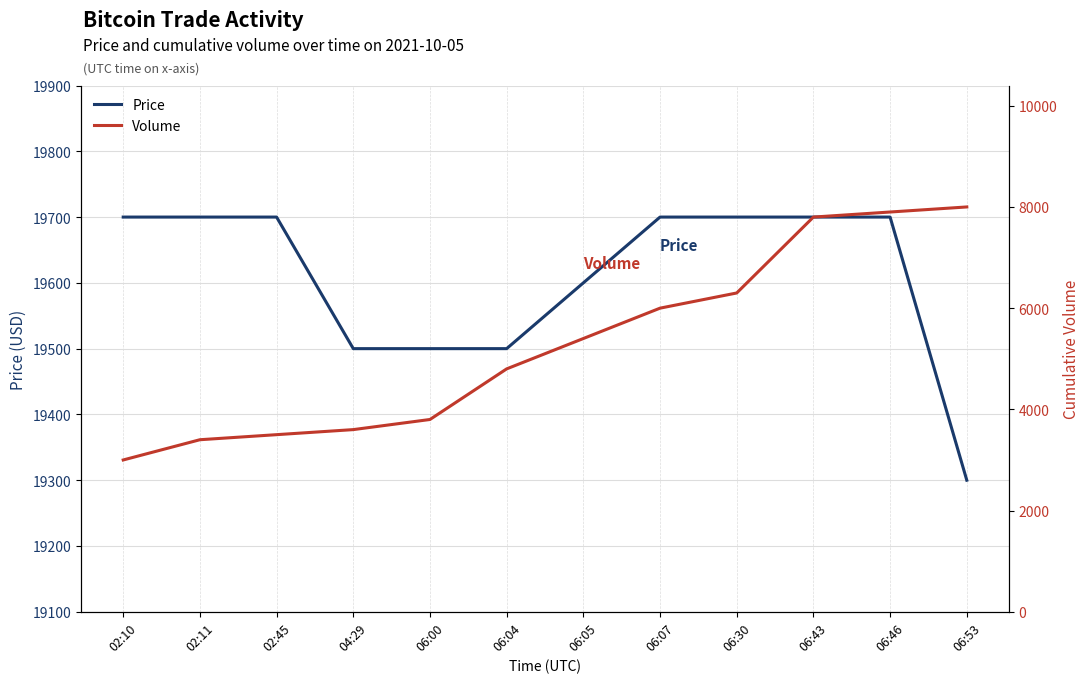

At which label does Price reach its peak?

02:10